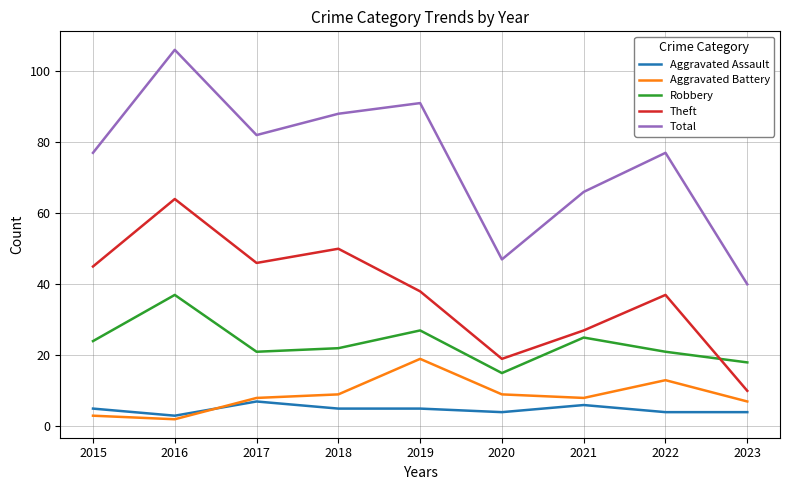

Read the Total value at 2019.

91